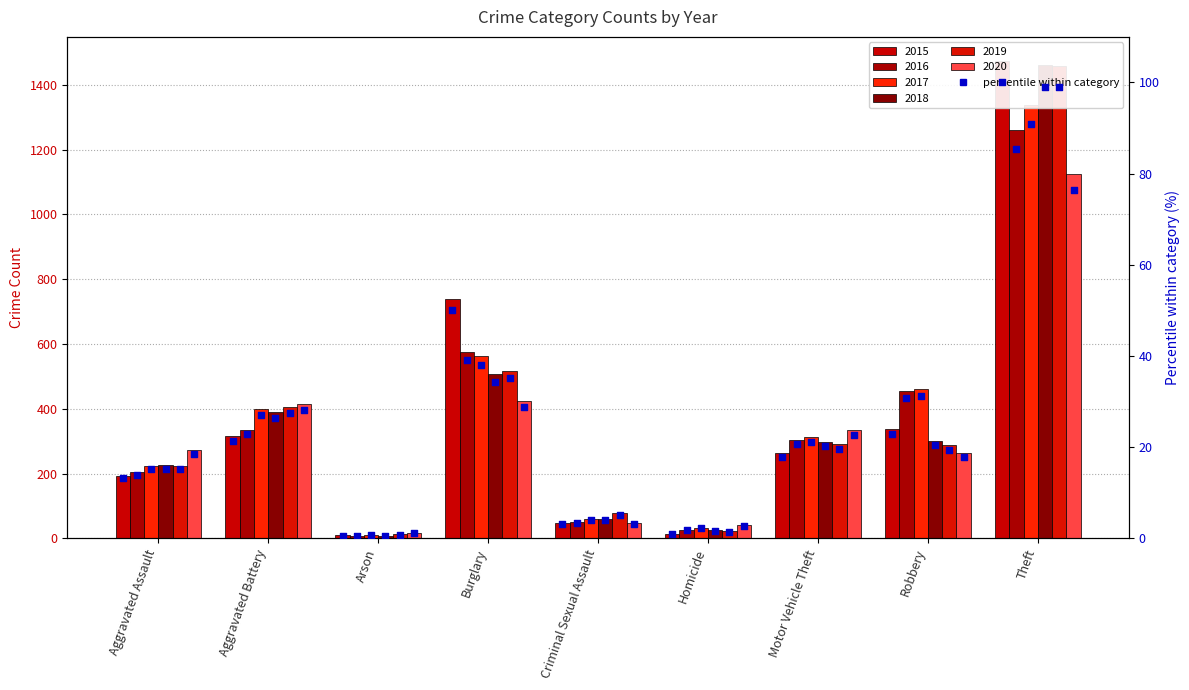

What is the change in value from Criminal Sexual Assault to Motor Vehicle Theft?

+14.7